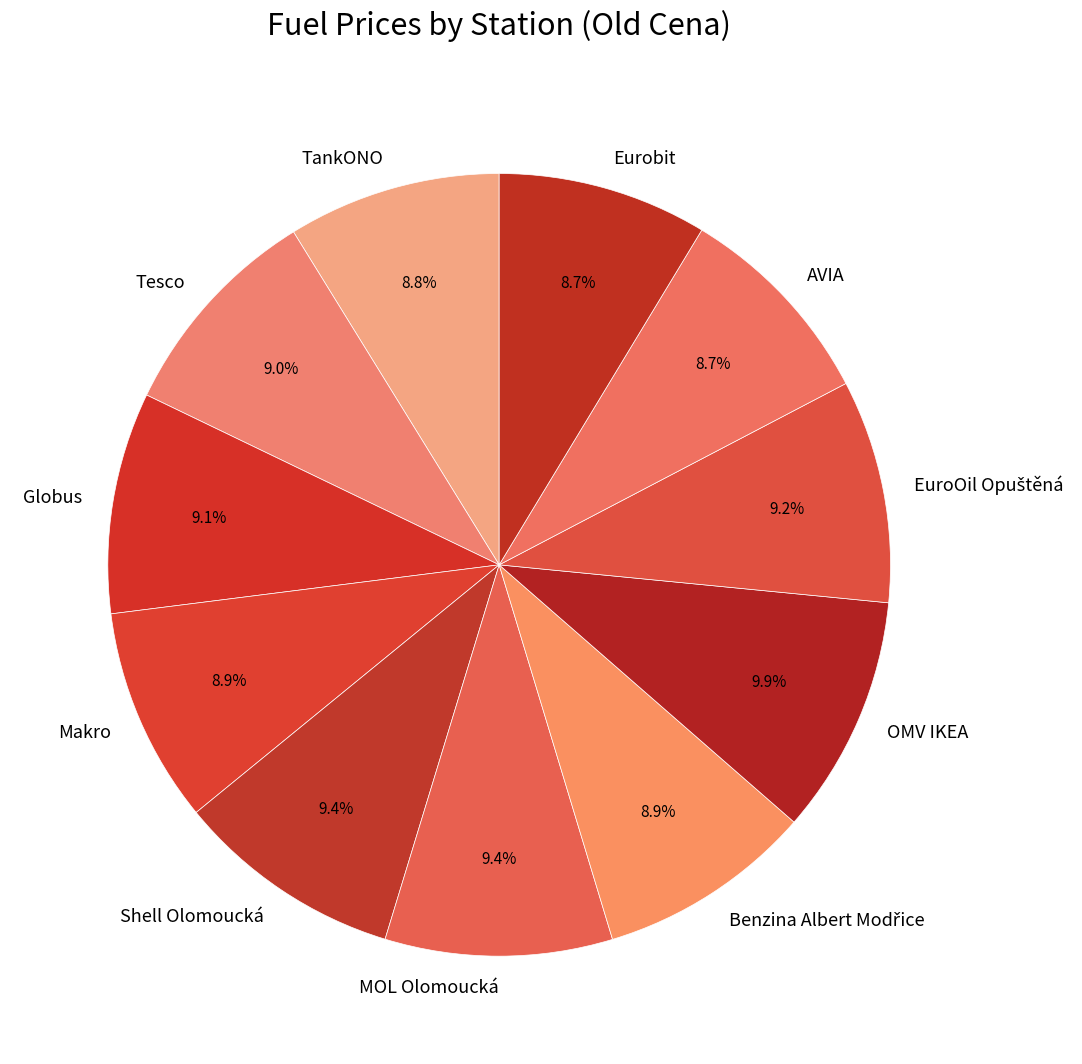

How much of the chart is everything except TankONO?

91.2%